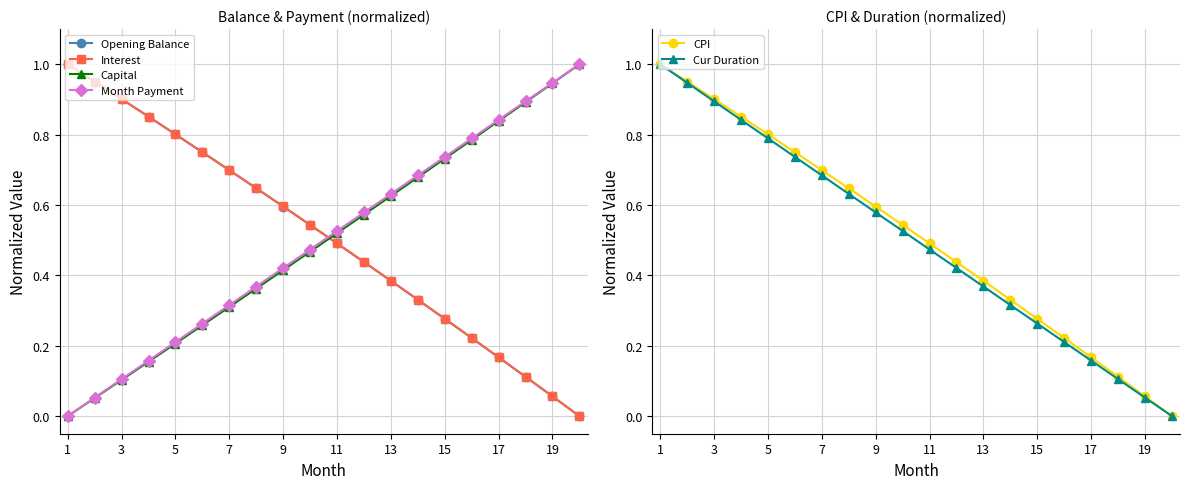

True or false: Interest has a value of 0.1 at 11.

False